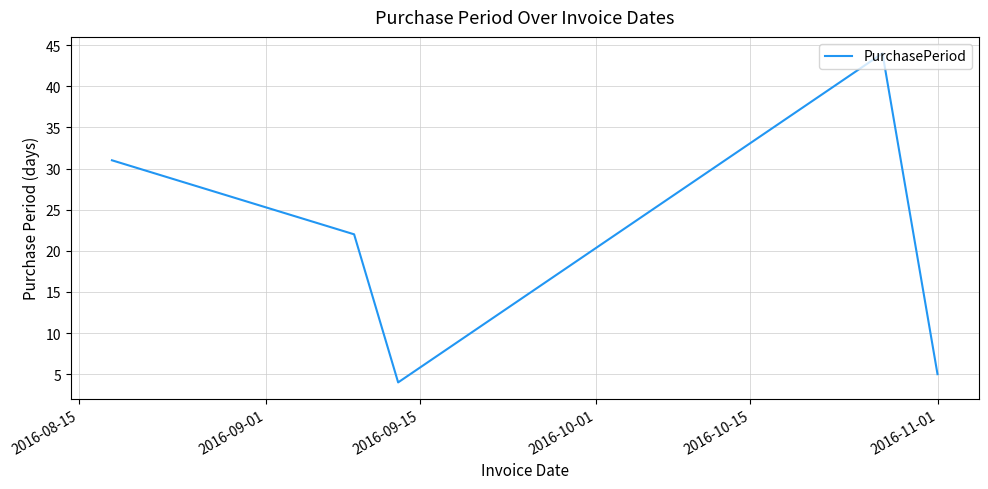

What is the minimum value shown in the chart?

4